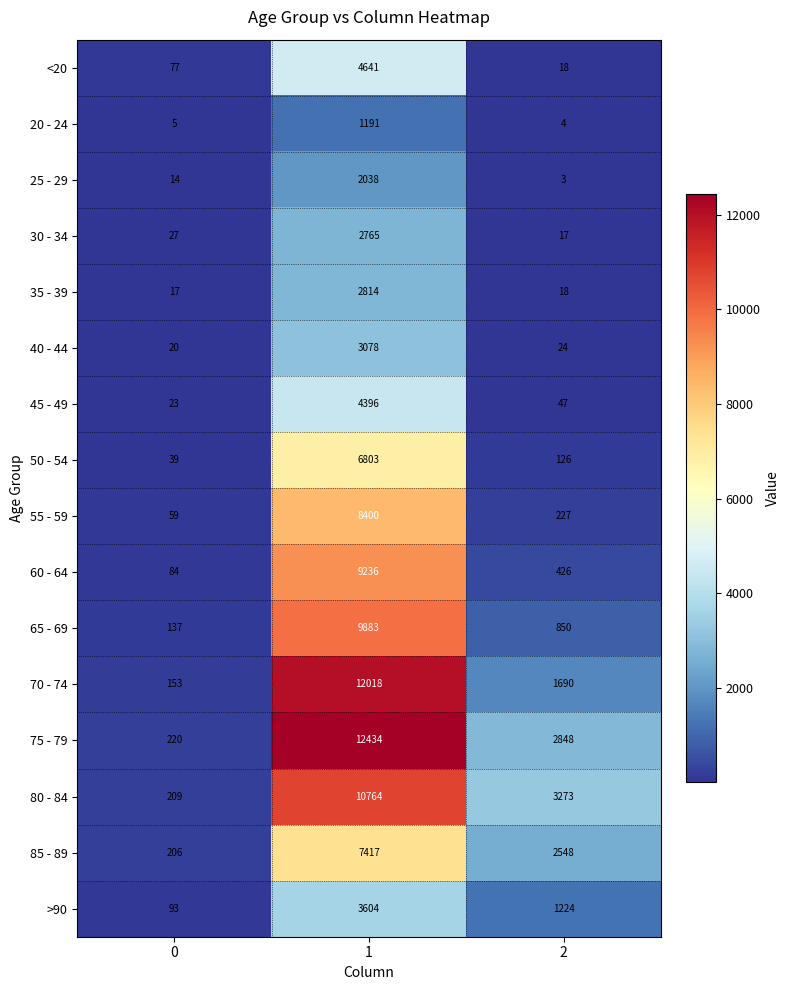

What is the sum of all 70 - 74 values?

13861